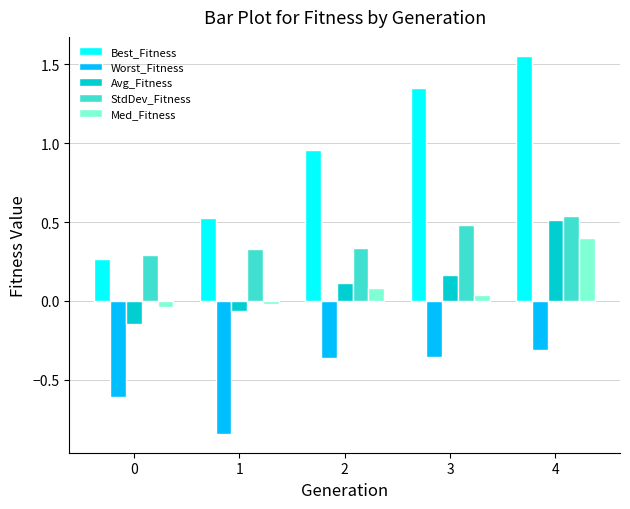

Is the value of Worst_Fitness at 4 greater than the value of Avg_Fitness at 3?

No